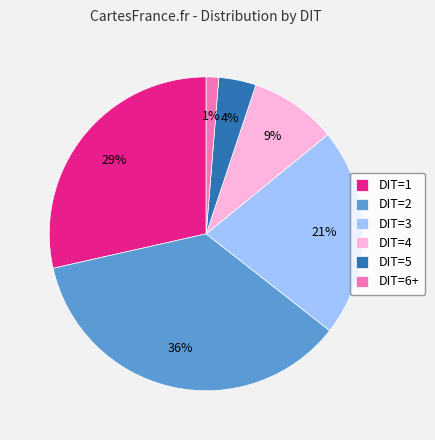

Between DIT=4 and DIT=3, which is larger?

DIT=3